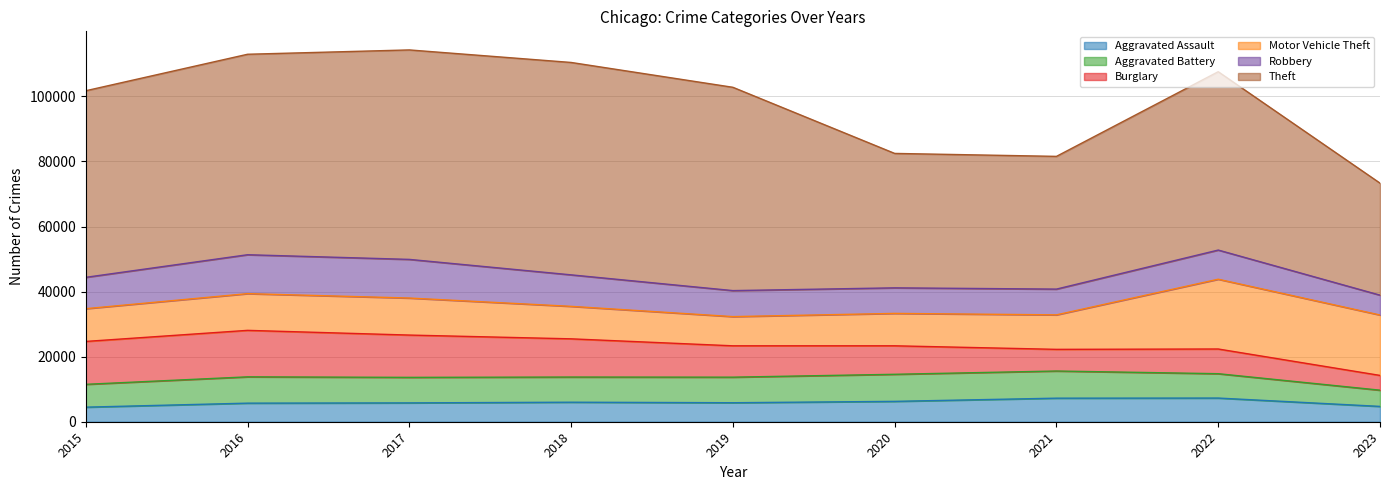

What is the value of the Burglary point at the 4th from the left?

11747